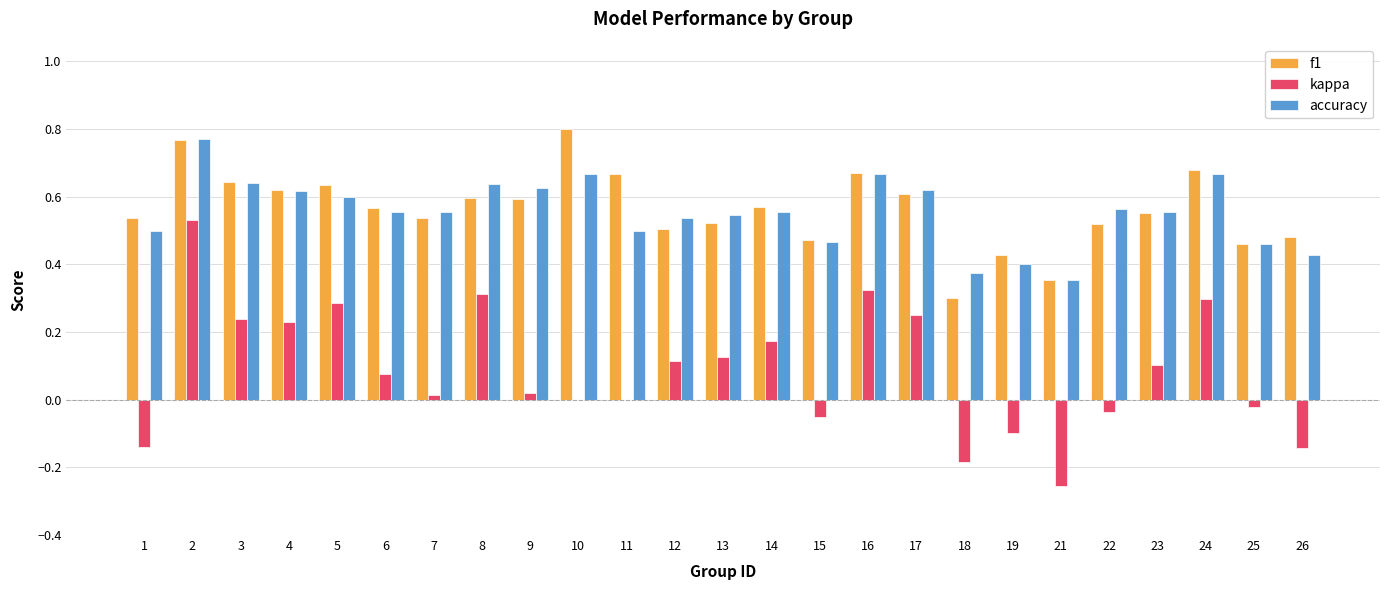

What is the sum of the f1 values at 21 and 10?

1.2